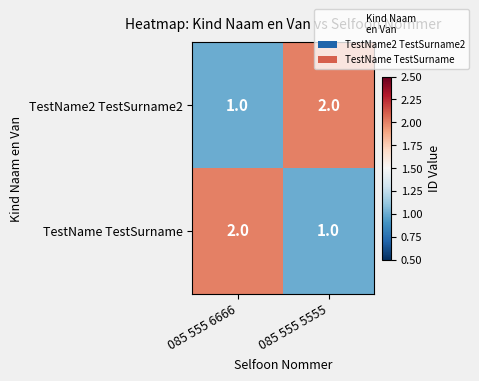

Reading left to right, transcribe all the data shown in this chart.

TestName2 TestSurname2: 085 555 6666=1	085 555 5555=2
TestName TestSurname: 085 555 6666=2	085 555 5555=1